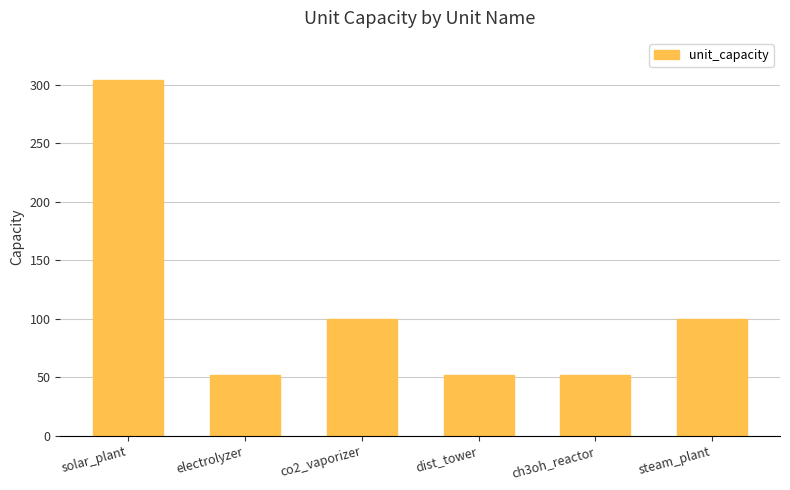

How many data points does each series have?

6